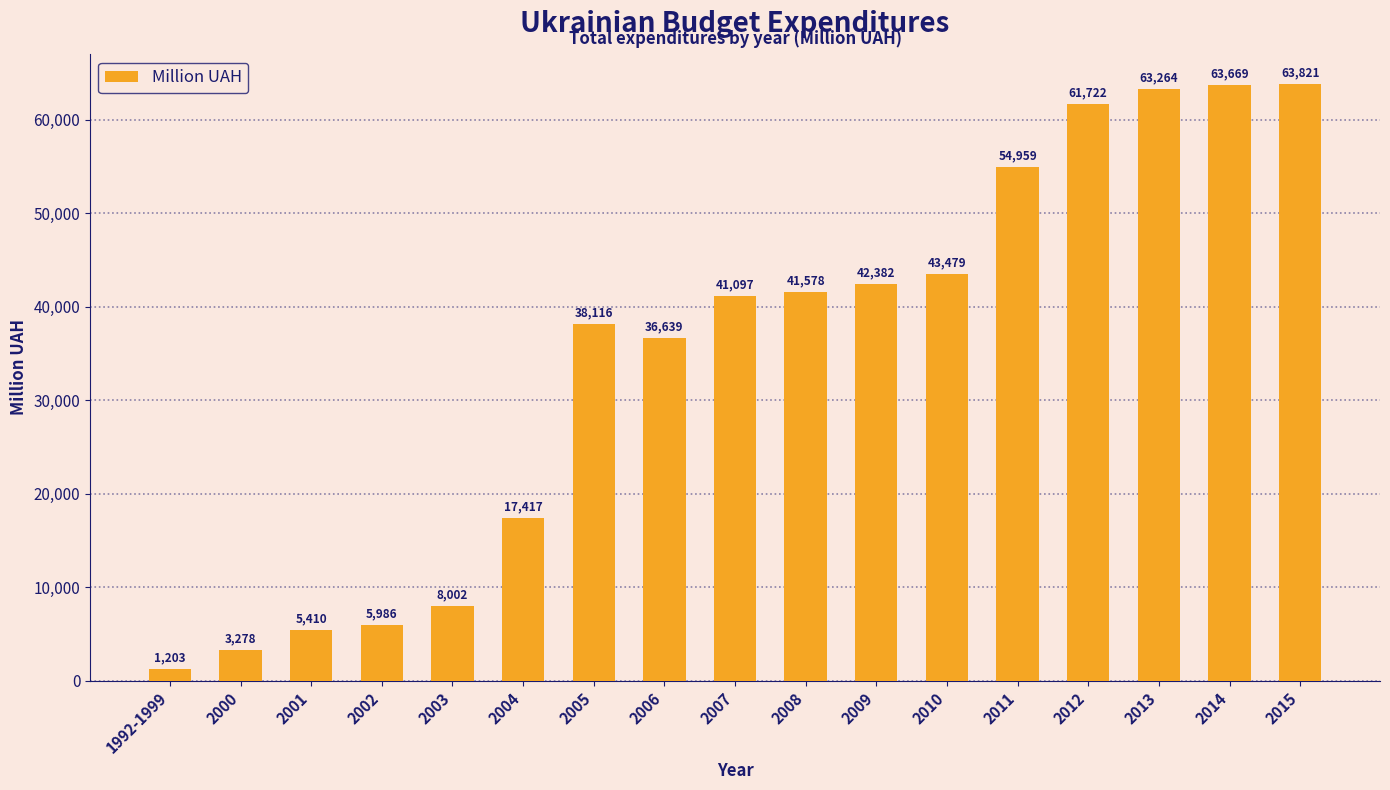

Which category has the lowest value across all series?

1992-1999